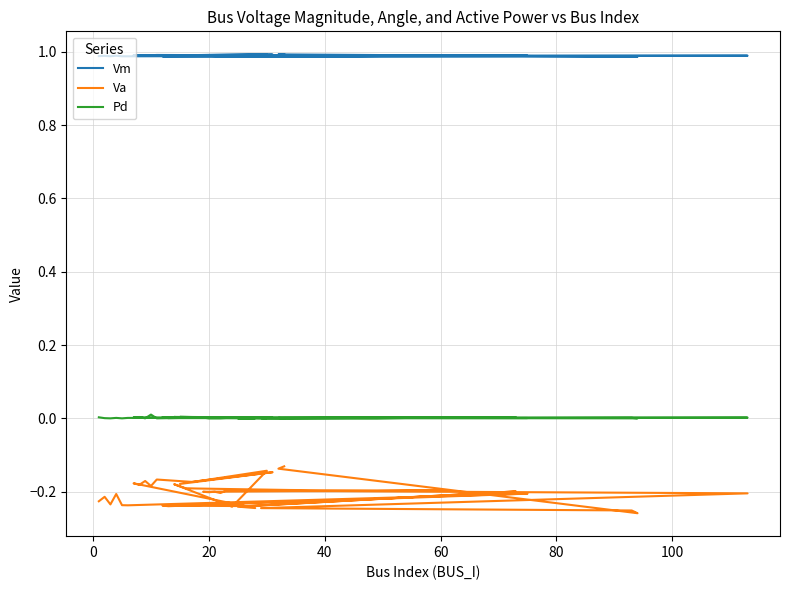

Is the value of Va at 25 greater than the value of Pd at 20?

No